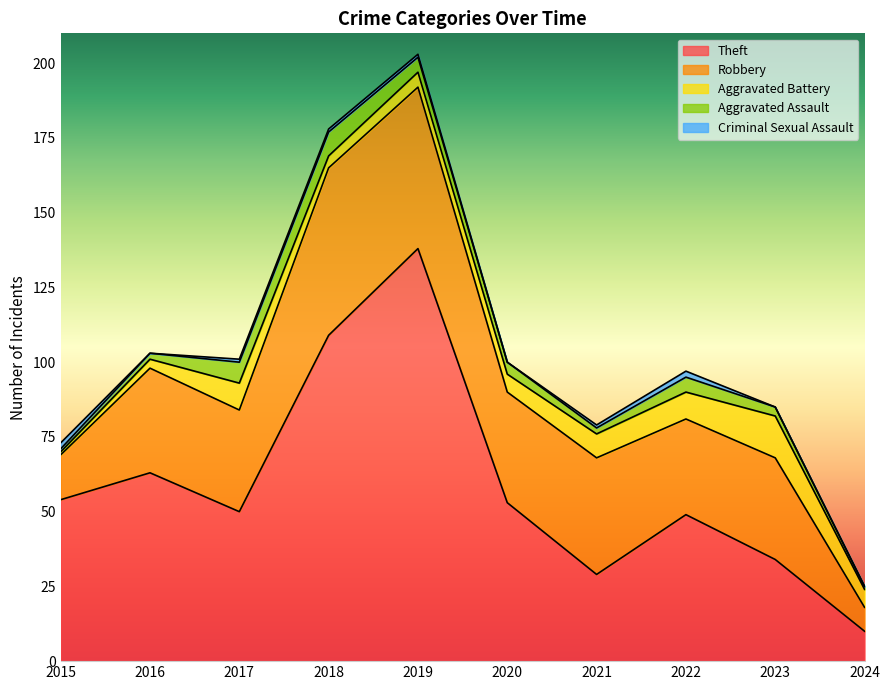

In Theft, how many points are lower than both neighbors (excluding endpoints)?

2